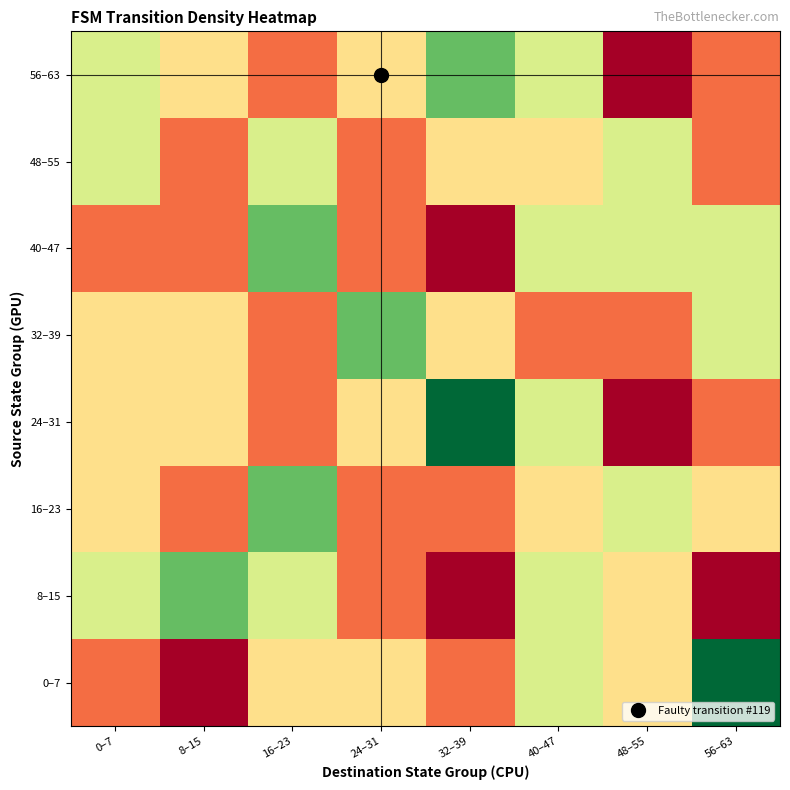

What is the total value across all series at 56–63?

320000